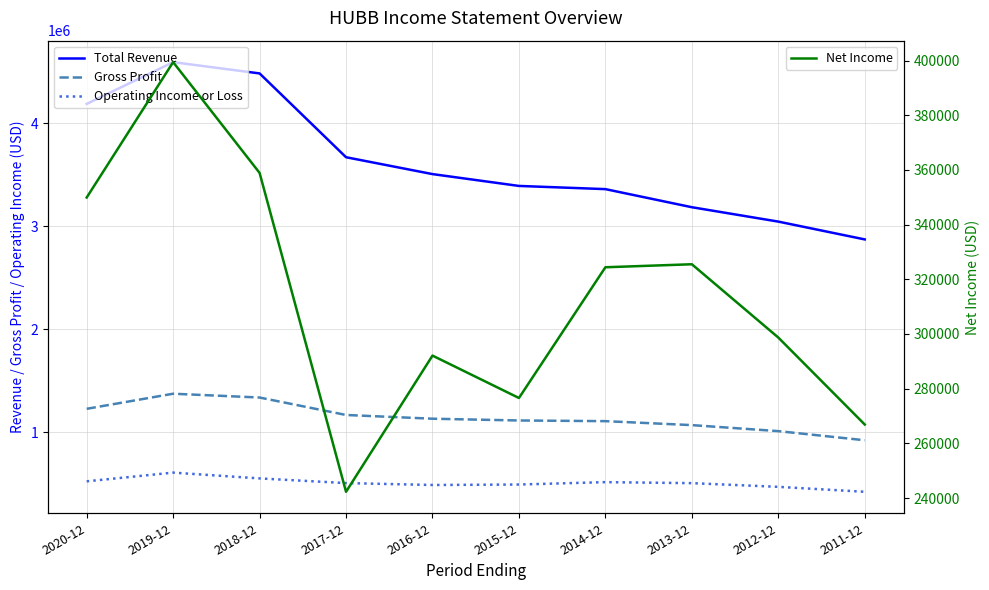

True or false: Gross Profit has more than 0 interior local peaks.

True